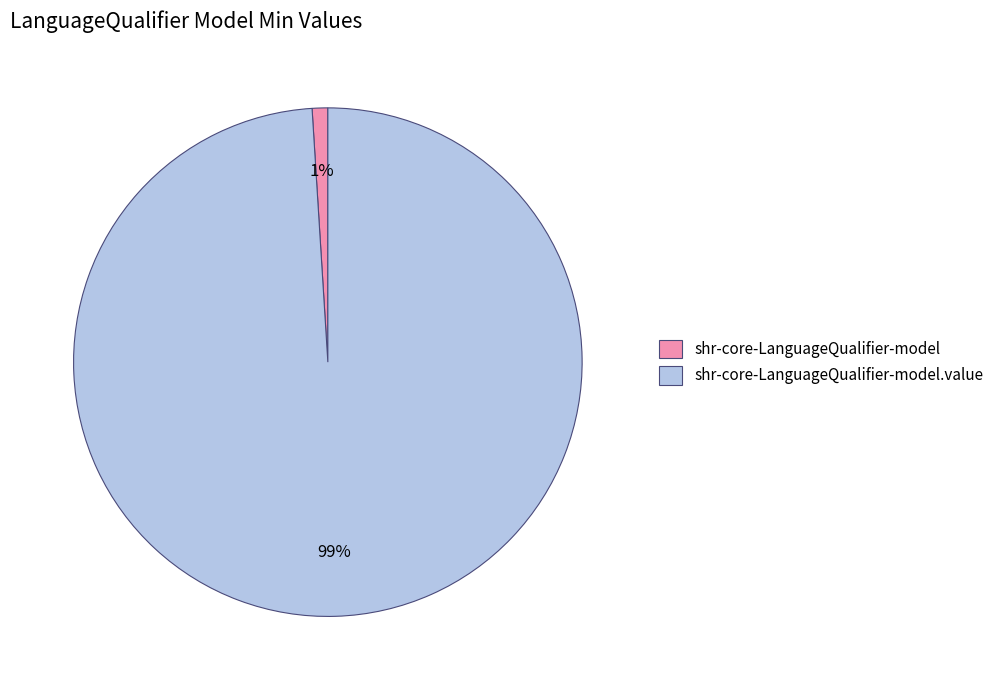

Which category has the biggest portion of the pie?

shr-core-LanguageQualifier-model.value